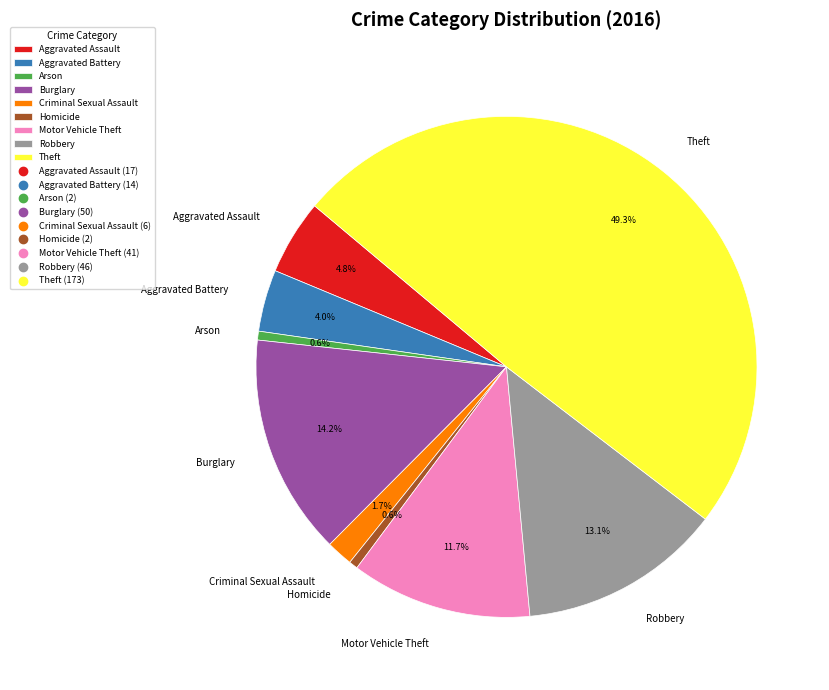

To the nearest percent, what percentage of the pie is Aggravated Battery?

4%